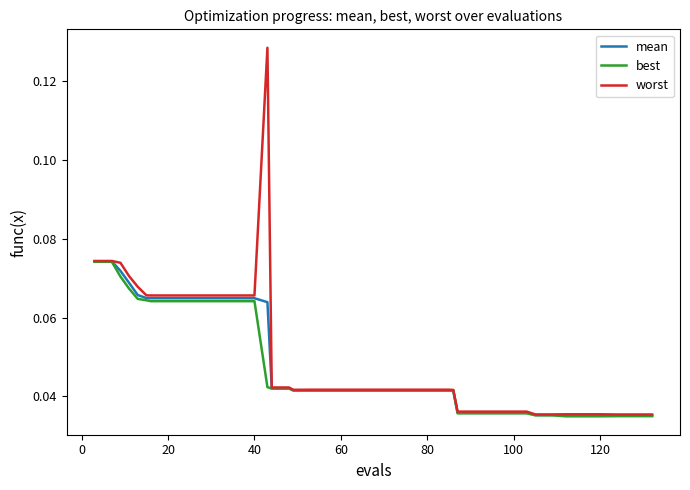

Which series has the largest range (max minus min)?

worst